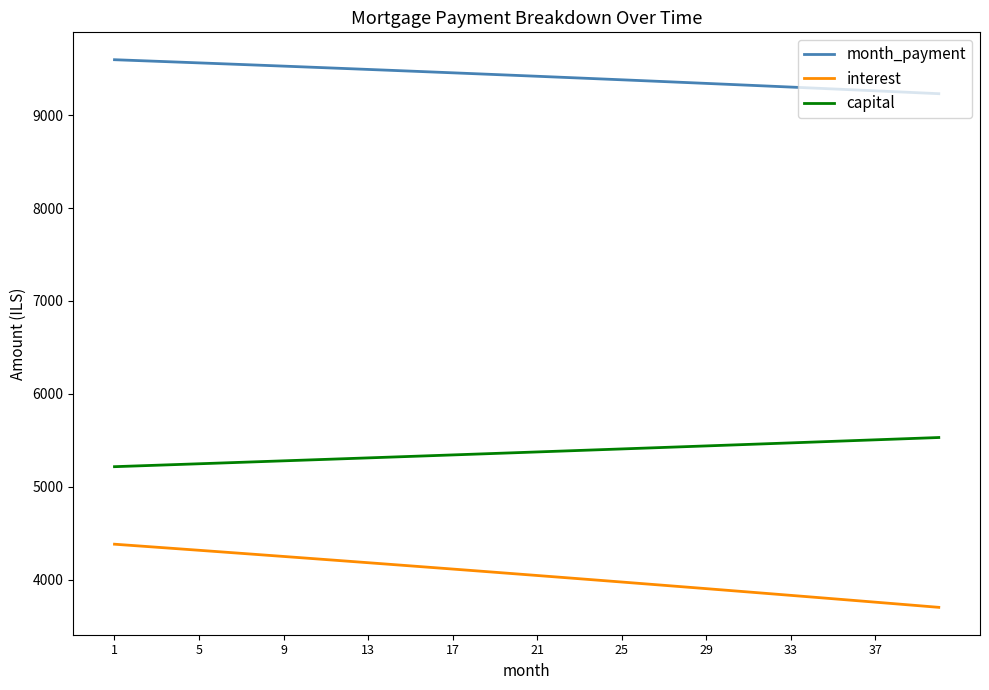

True or false: interest and capital cross at least once.

False